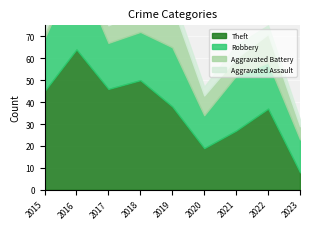

How many data points in Aggravated Assault are less than 5?

4